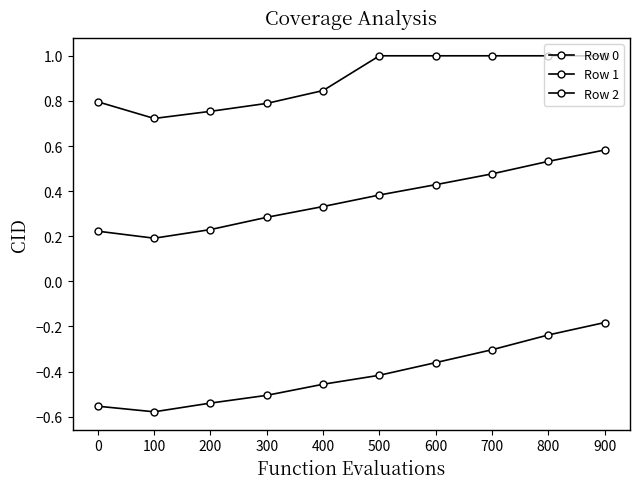

Rank the series by their average value, from lowest to highest.

Row 2, Row 1, Row 0